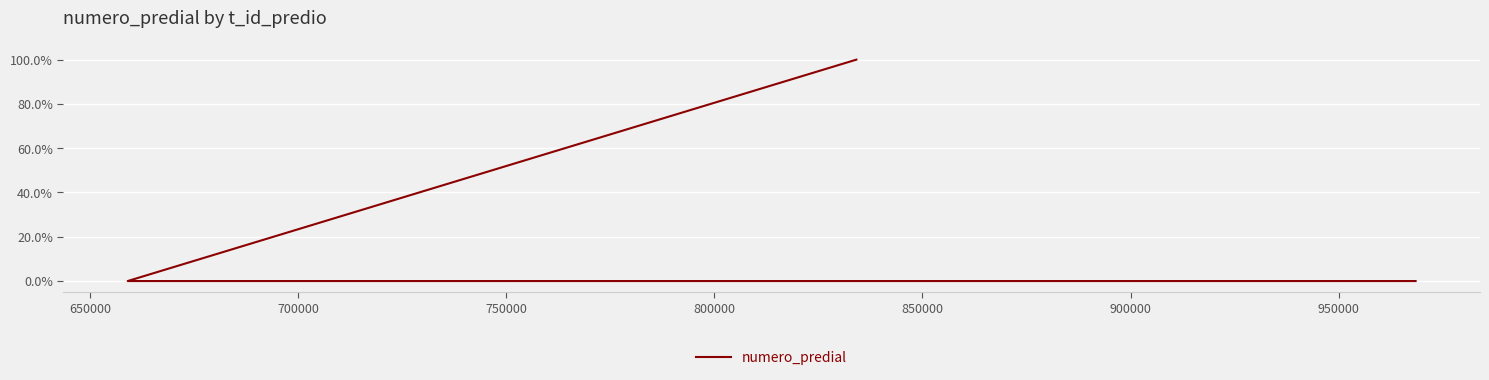

The chart shows a value of 0.0 at 700000. True or false?

True